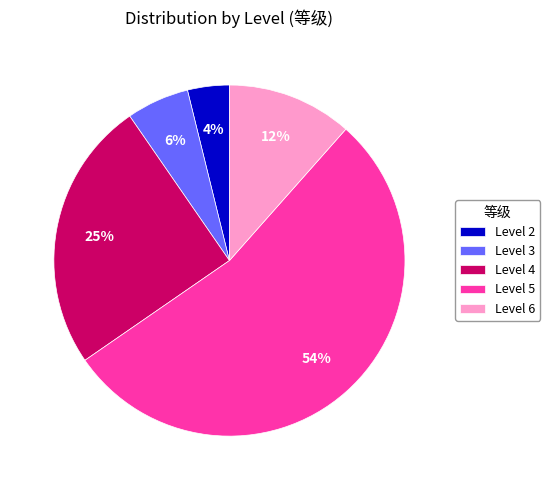

Which has a higher value, Level 3 or Level 5?

Level 5